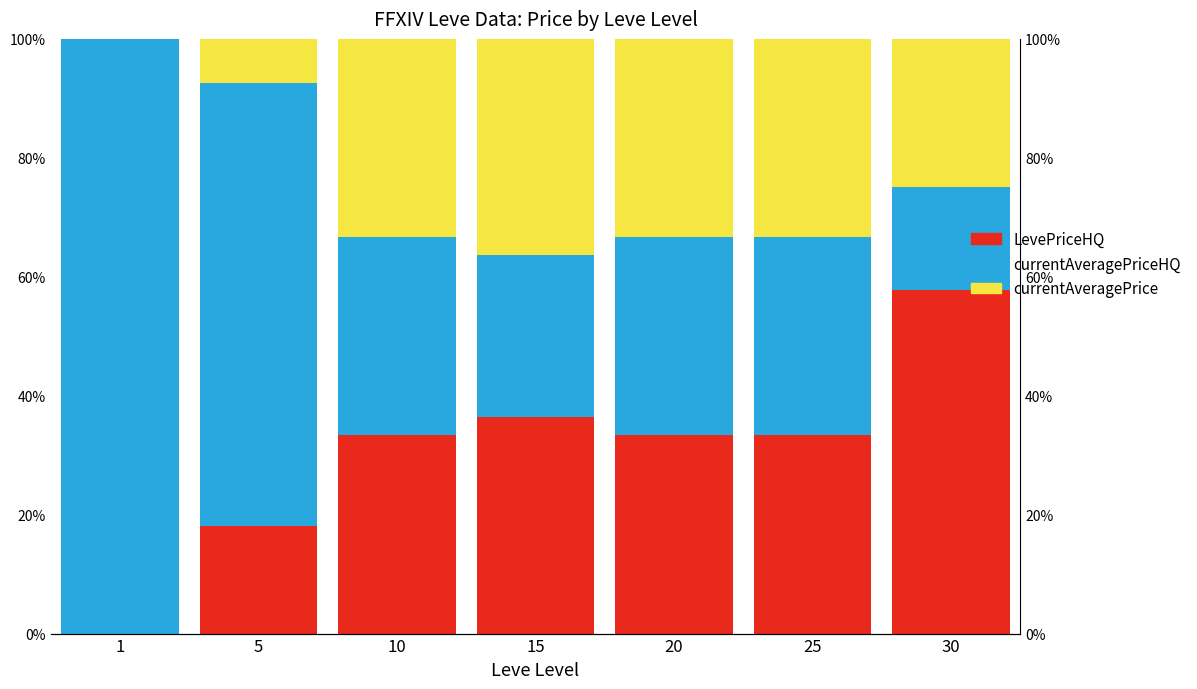

Reading left to right, transcribe all the data shown in this chart.

LevePriceHQ: 0.0	18.1	33.3	36.4	33.3	33.3	57.8
currentAveragePriceHQ: 100.0	74.5	33.3	27.3	33.3	33.3	17.2
currentAveragePrice: 0.0	7.4	33.3	36.4	33.3	33.3	24.9